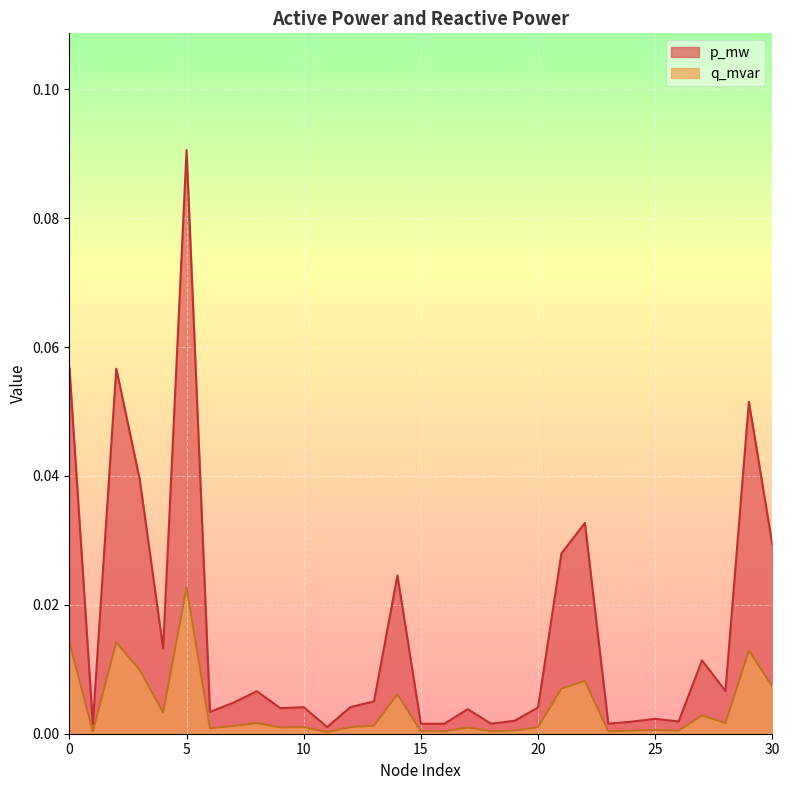

List the labels in order of q_mvar value, smallest first.

11, 1, 18, 23, 15, 16, 24, 26, 19, 25, 6, 17, 9, 20, 10, 12, 7, 13, 8, 28, 27, 4, 14, 21, 30, 22, 3, 29, 2, 0, 5